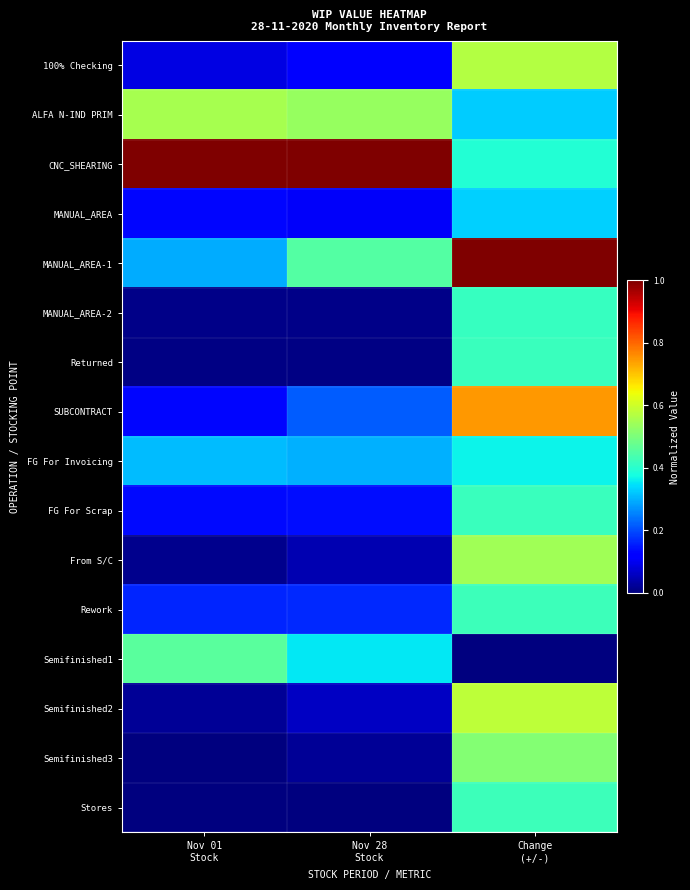

Reading left to right, extract all data points from this chart.

100% Checking: Nov 01
Stock=0.1	Nov 28
Stock=0.1	Change
(+/-)=0.6
ALFA N-IND PRIM: Nov 01
Stock=0.6	Nov 28
Stock=0.5	Change
(+/-)=0.3
CNC_SHEARING: Nov 01
Stock=1.0	Nov 28
Stock=1.0	Change
(+/-)=0.4
MANUAL_AREA: Nov 01
Stock=0.1	Nov 28
Stock=0.1	Change
(+/-)=0.3
MANUAL_AREA-1: Nov 01
Stock=0.3	Nov 28
Stock=0.4	Change
(+/-)=1.0
MANUAL_AREA-2: Nov 01
Stock=0.0	Nov 28
Stock=0.0	Change
(+/-)=0.4
Returned: Nov 01
Stock=0.0	Nov 28
Stock=0.0	Change
(+/-)=0.4
SUBCONTRACT: Nov 01
Stock=0.1	Nov 28
Stock=0.2	Change
(+/-)=0.7
FG For Invoicing: Nov 01
Stock=0.3	Nov 28
Stock=0.3	Change
(+/-)=0.4
FG For Scrap: Nov 01
Stock=0.1	Nov 28
Stock=0.1	Change
(+/-)=0.4
From S/C: Nov 01
Stock=0.0	Nov 28
Stock=0.0	Change
(+/-)=0.5
Rework: Nov 01
Stock=0.2	Nov 28
Stock=0.2	Change
(+/-)=0.4
Semifinished1: Nov 01
Stock=0.5	Nov 28
Stock=0.4	Change
(+/-)=0.0
Semifinished2: Nov 01
Stock=0.0	Nov 28
Stock=0.1	Change
(+/-)=0.6
Semifinished3: Nov 01
Stock=0.0	Nov 28
Stock=0.0	Change
(+/-)=0.5
Stores: Nov 01
Stock=0.0	Nov 28
Stock=0.0	Change
(+/-)=0.4